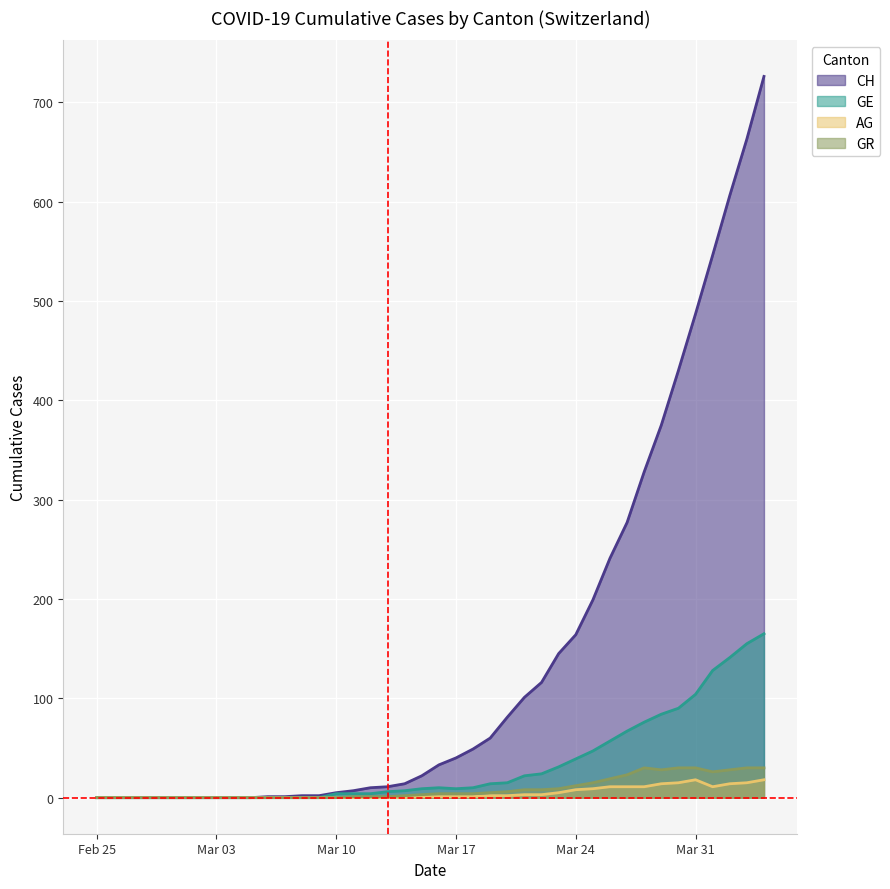

Count the number of categories in the chart.

40